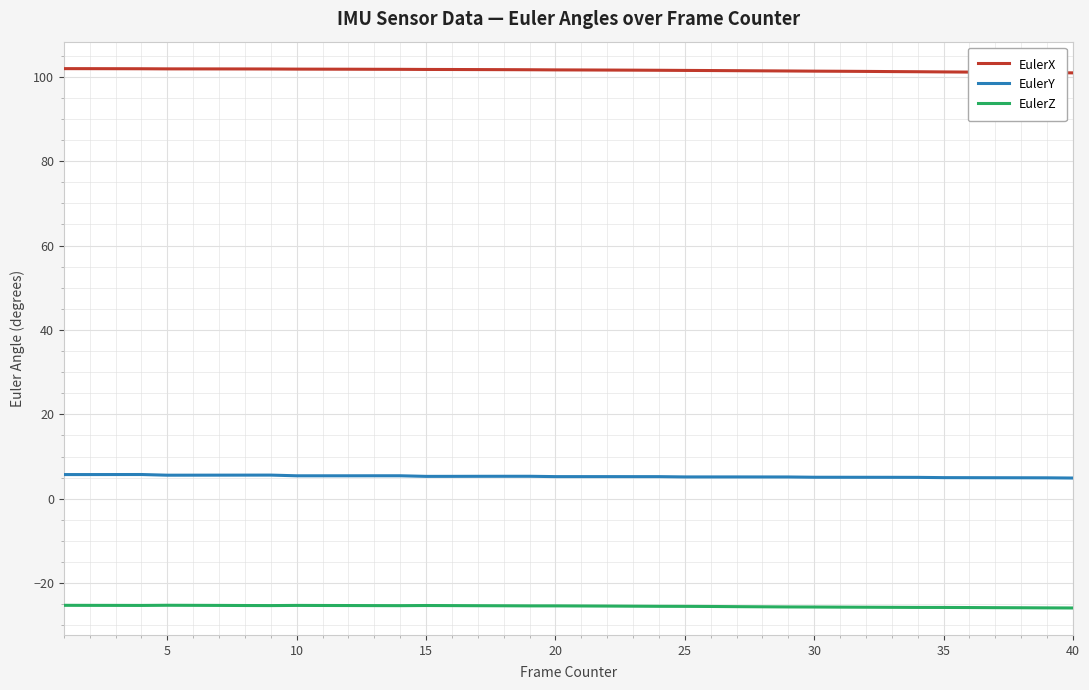

Rank the series by their average value, from lowest to highest.

EulerZ, EulerY, EulerX